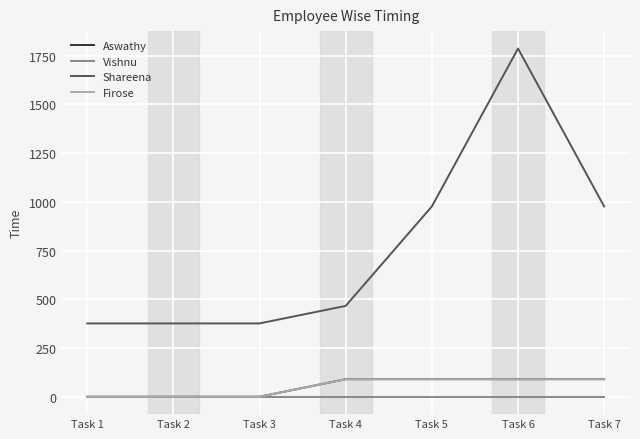

What is the difference between the highest and lowest values at Task 7?

976.0